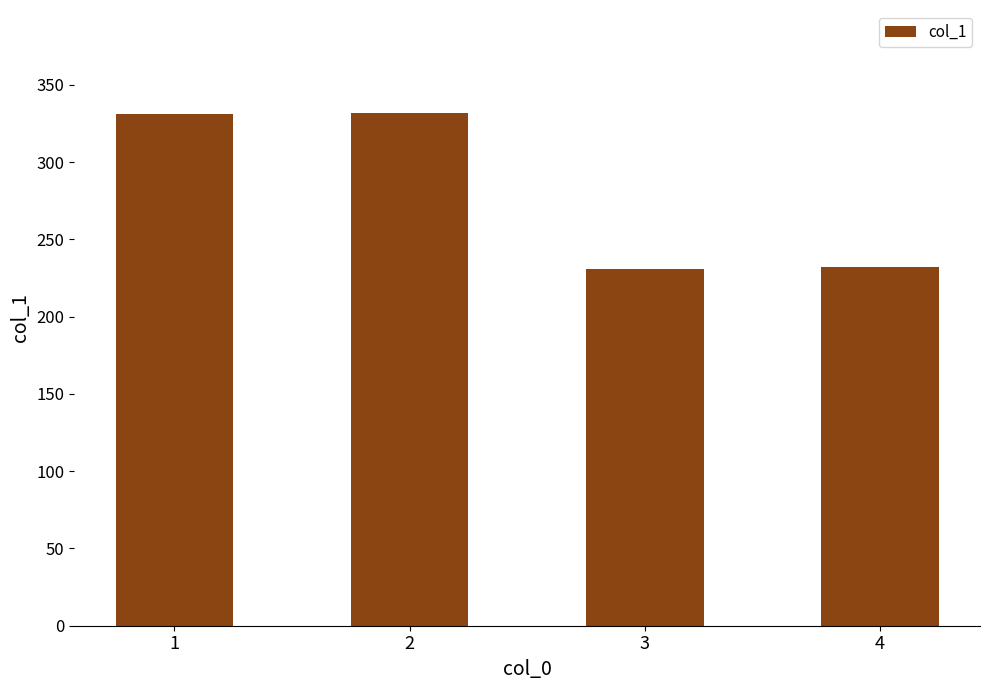

The value at 4 is 232. True or false?

True